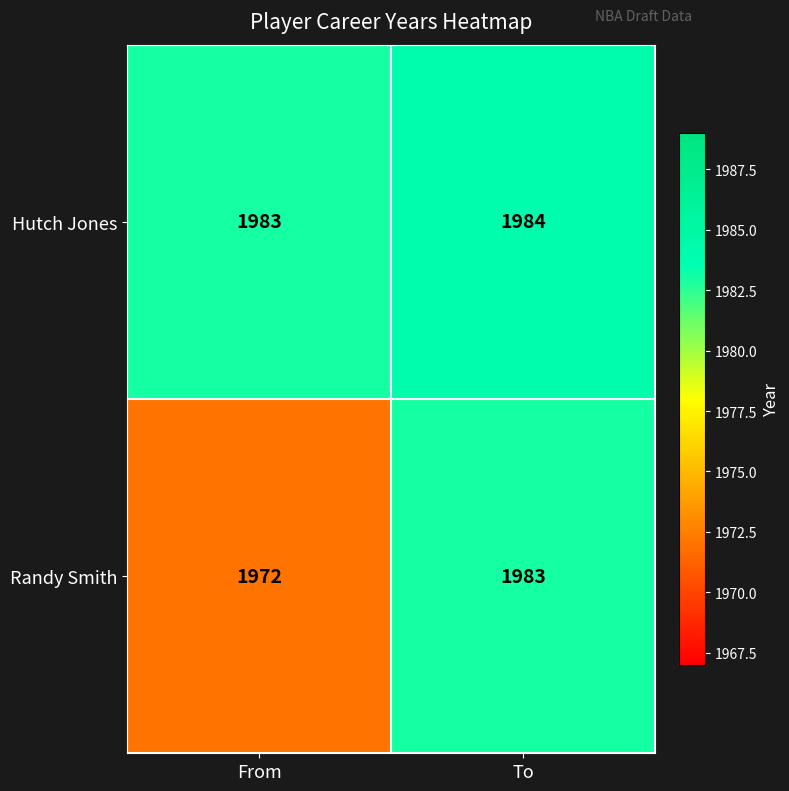

What is the total value across all series at From?

3955